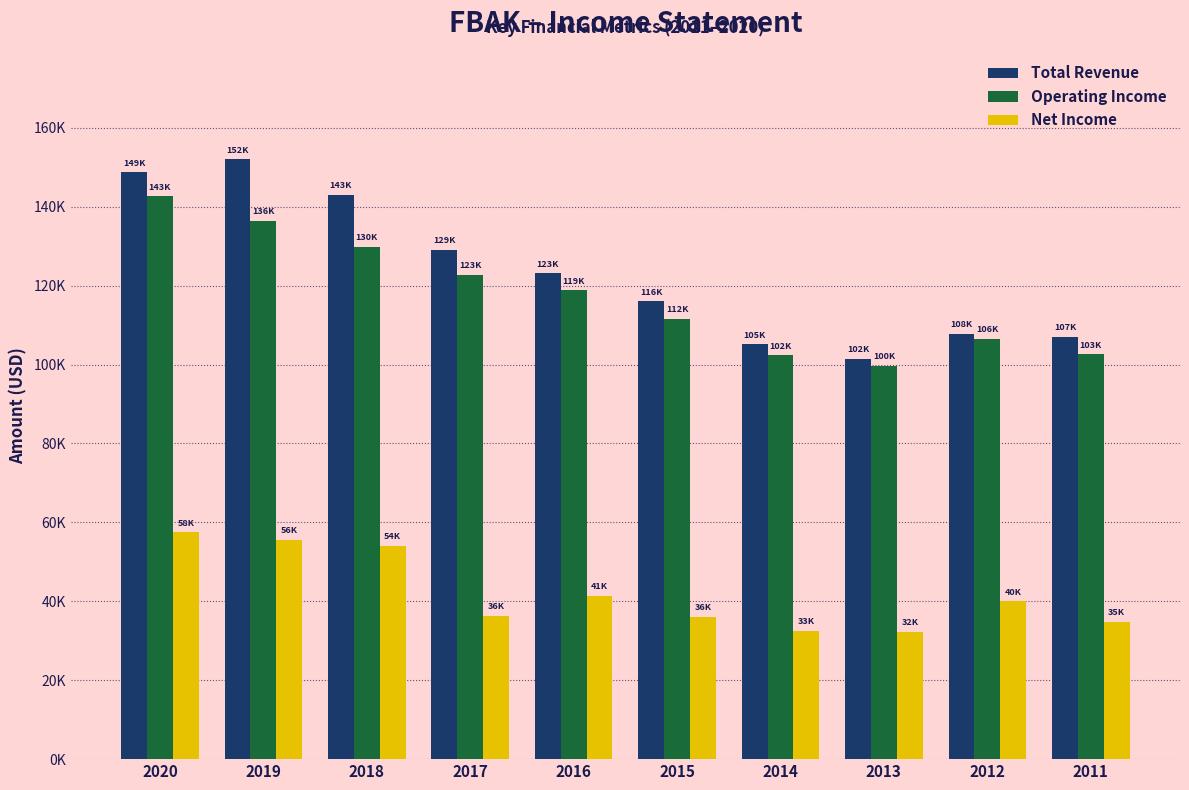

What is the sum of all Operating Income values?

1173100